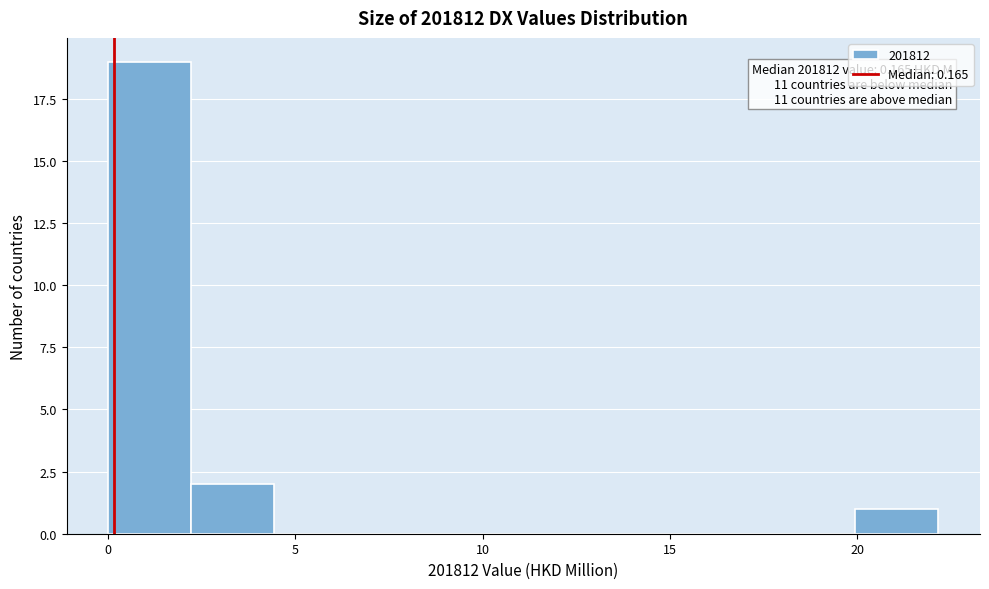

Which range on the x-axis has the tallest bar?

0.0 to 2.0